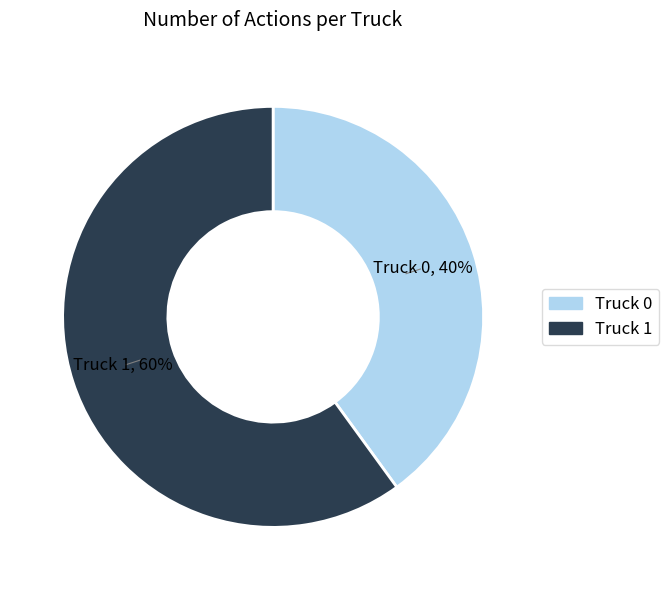

Count the number of slices in the pie.

2